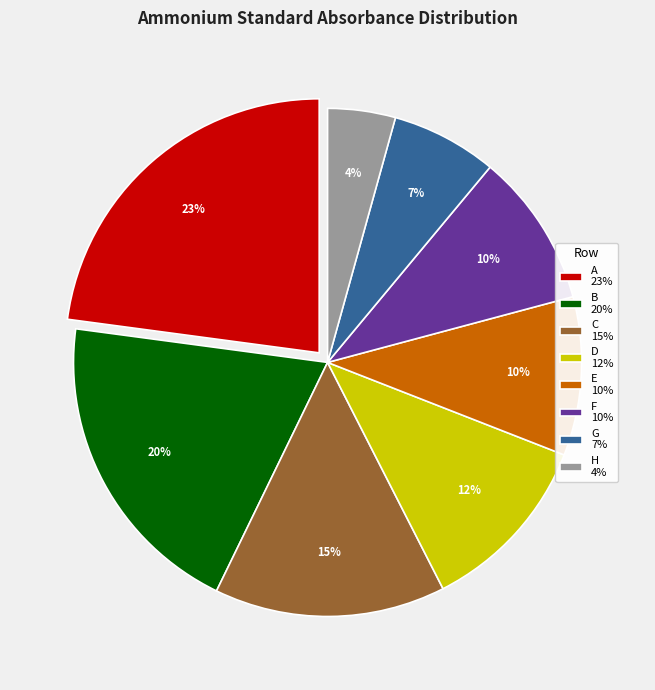

Does D 12% account for over 50% of the chart?

No